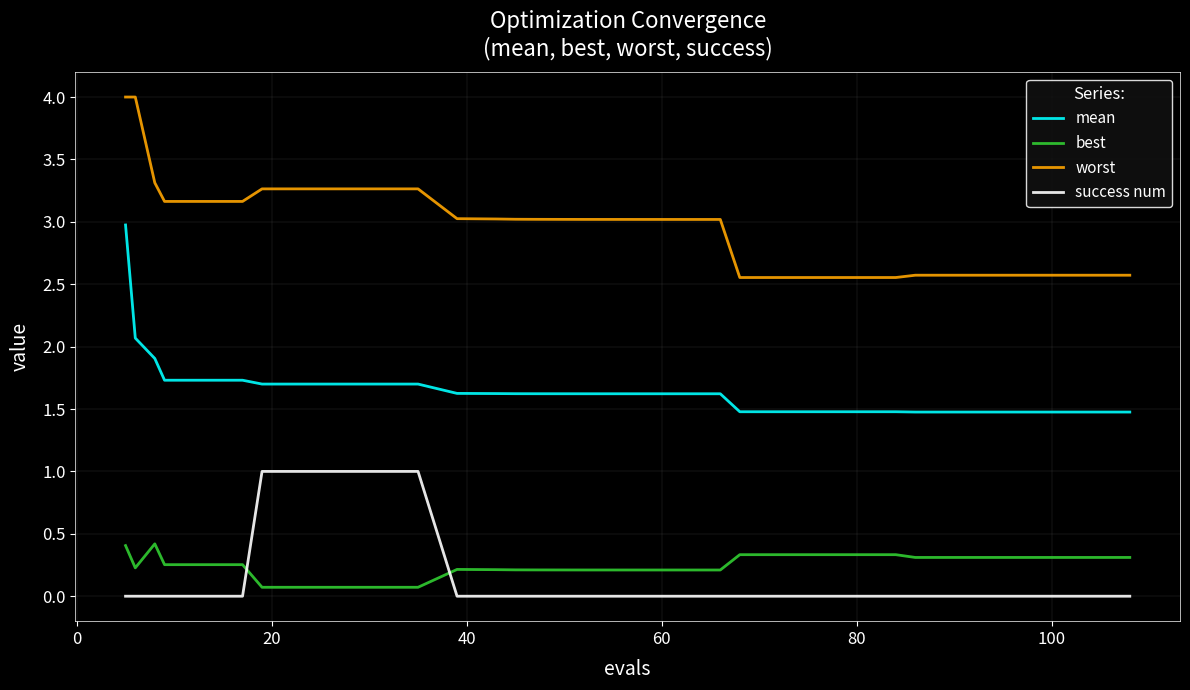

At how many categories does at least one series exceed 0?

40